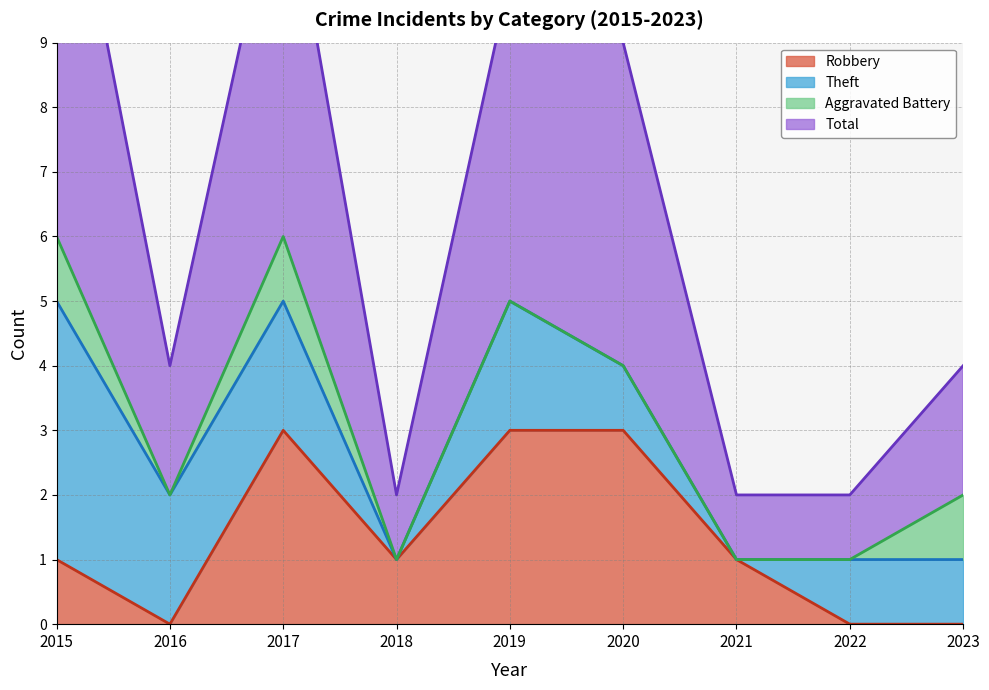

What is the average value of the Robbery series?

1